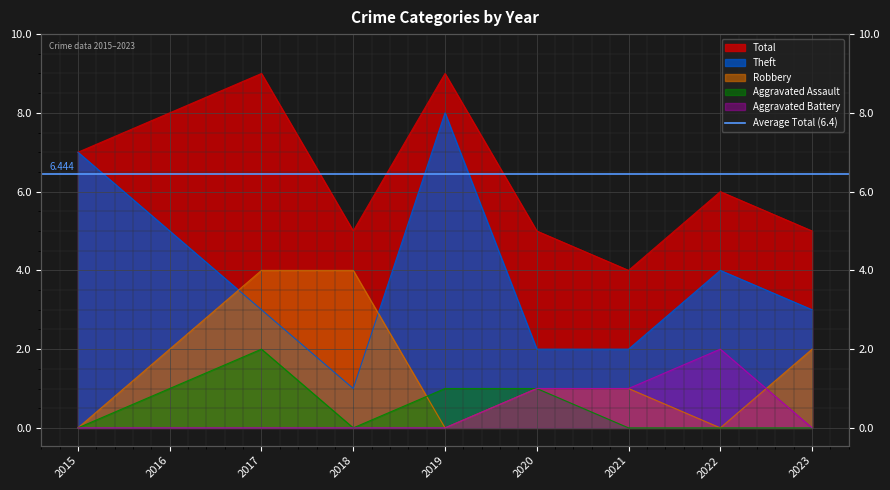

What are all the series names shown in the legend?

Aggravated Assault, Aggravated Battery, Robbery, Theft, Total